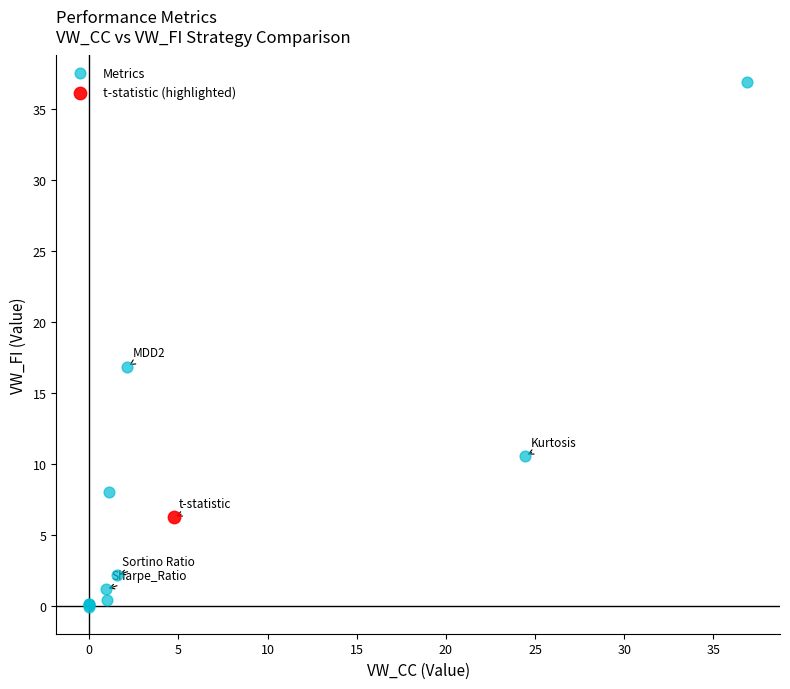

What are all the series names shown in the legend?

Metrics, t-statistic (highlighted)